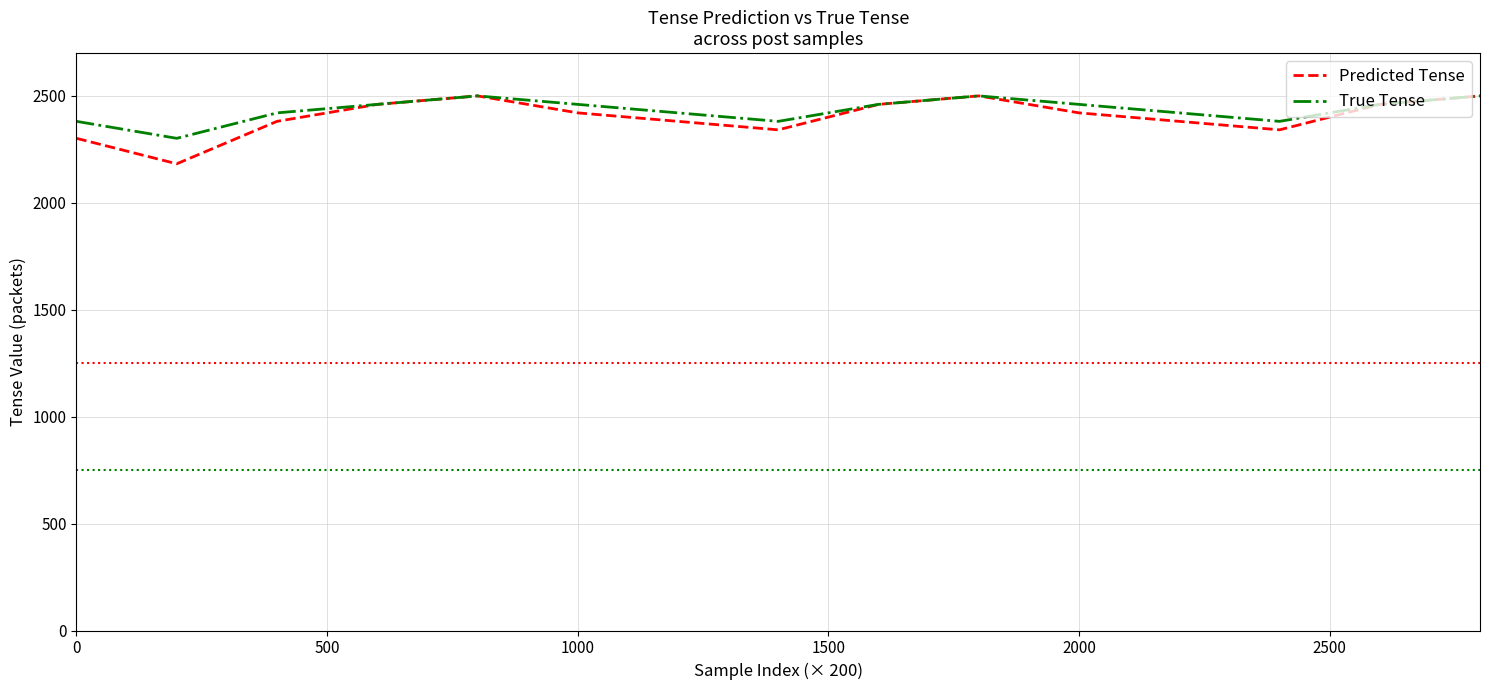

What is the highest value of the Predicted Tense series?

2500.0